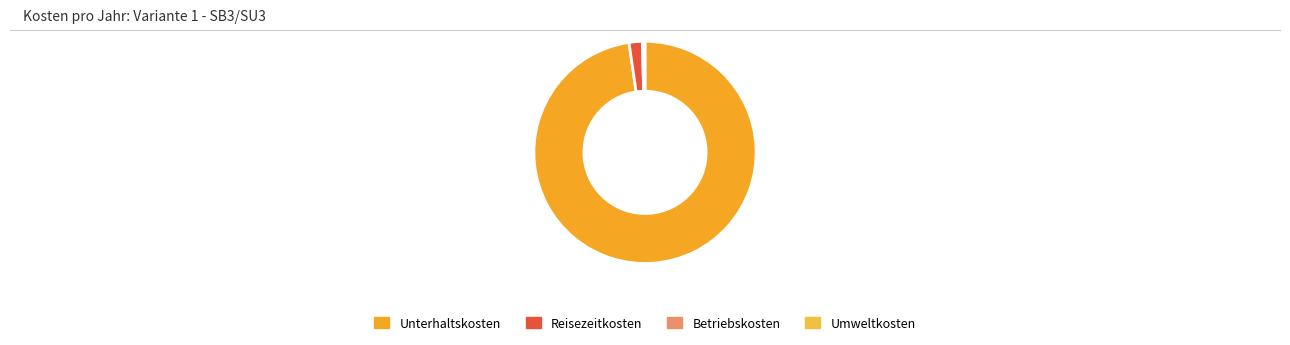

Which slice is the largest?

Unterhaltskosten